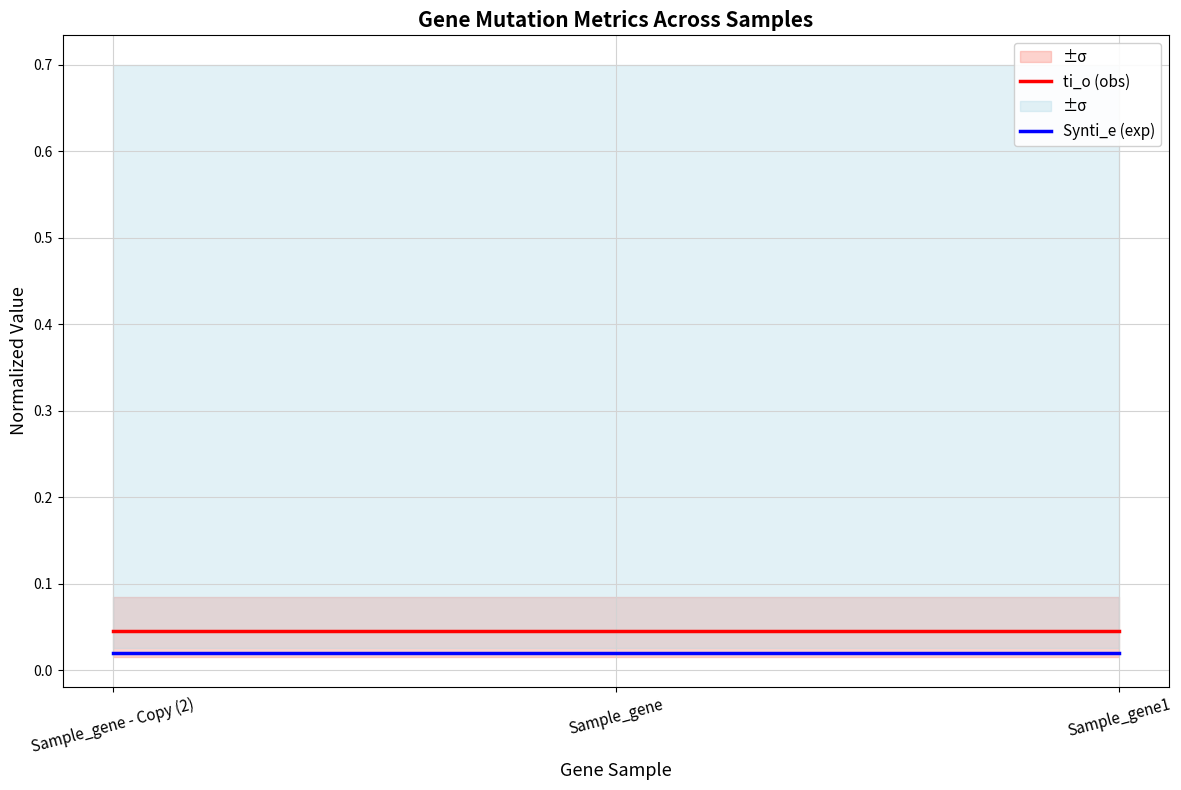

List the series in order of their peak value, lowest first.

Synti_e (exp), ti_o (obs)